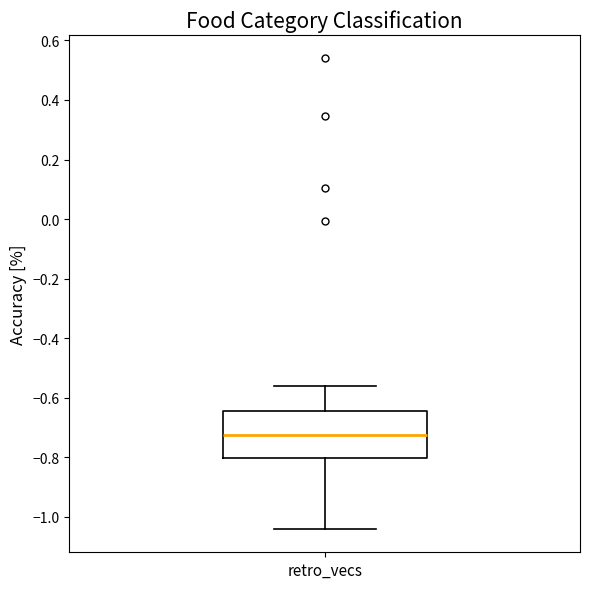

Read this box plot against the y-axis: the position of the median line, the range covered by the box, and the ends of both whiskers. The values are not printed on the chart, so give them approximately, as read against the axis.

median -0.72, box -0.80 to -0.64, whiskers -1.04 to -0.56